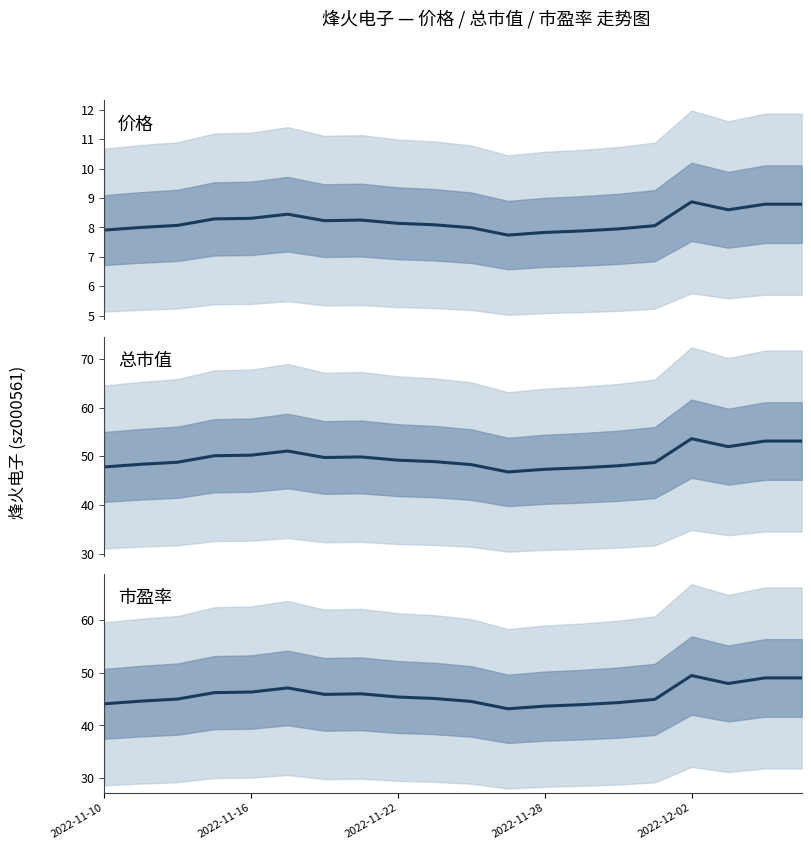

Is it true that 总市值 equals 48.7 at 15?

True